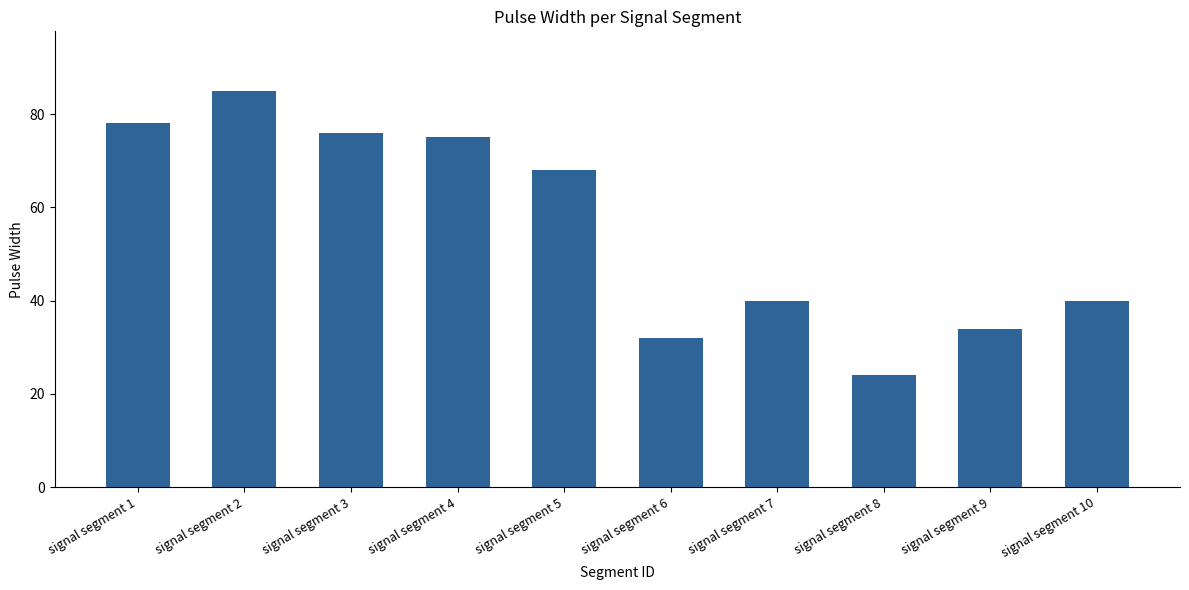

What is the difference between the maximum and minimum values?

61